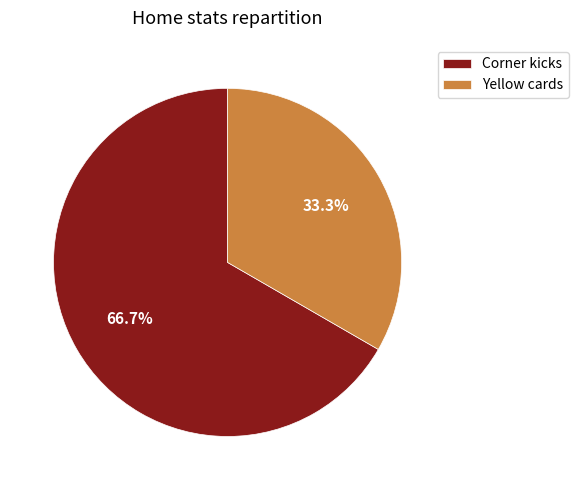

What is the ratio of the value at Yellow cards to the value at Corner kicks?

0.5